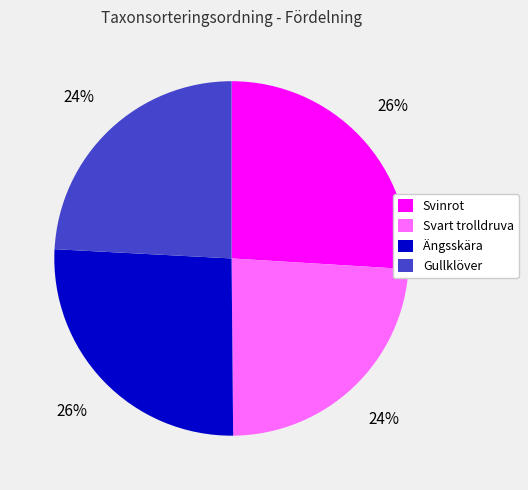

What is the ratio of the value at Ängsskära to the value at Svinrot?

1.0